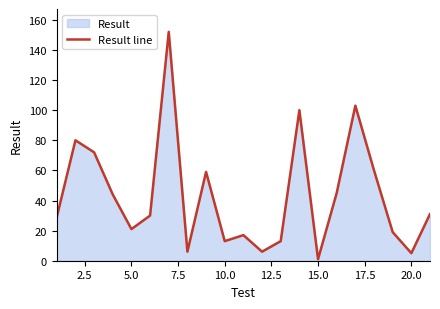

What is the greatest value displayed?

152